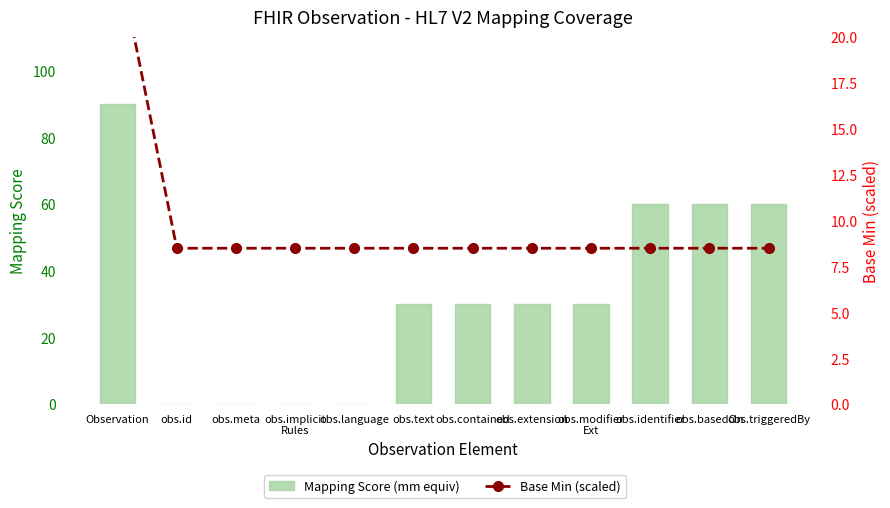

What is the spread (max minus min) of values at obs.meta?

8.5